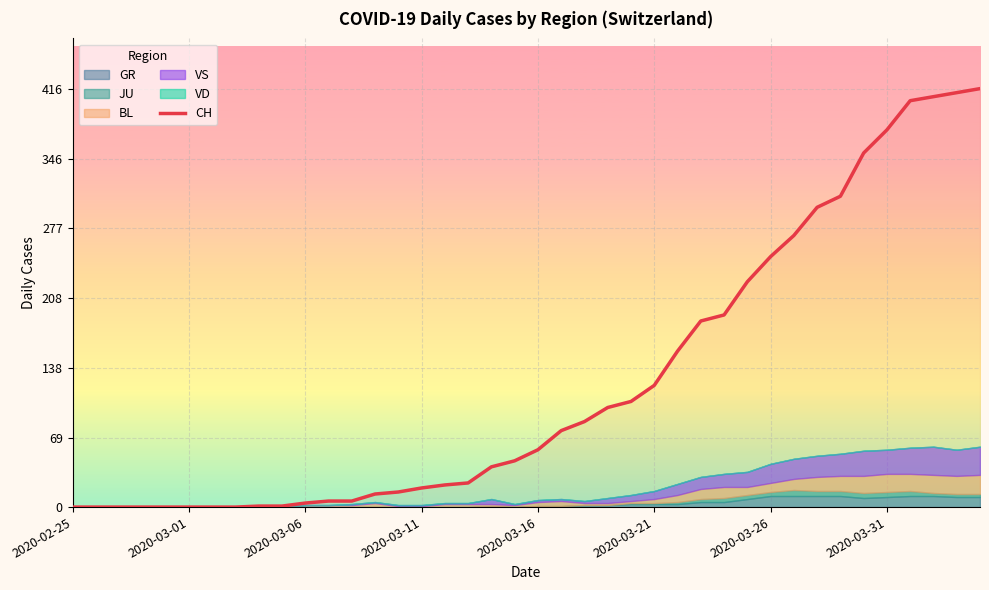

How many data points are less than 57?

20